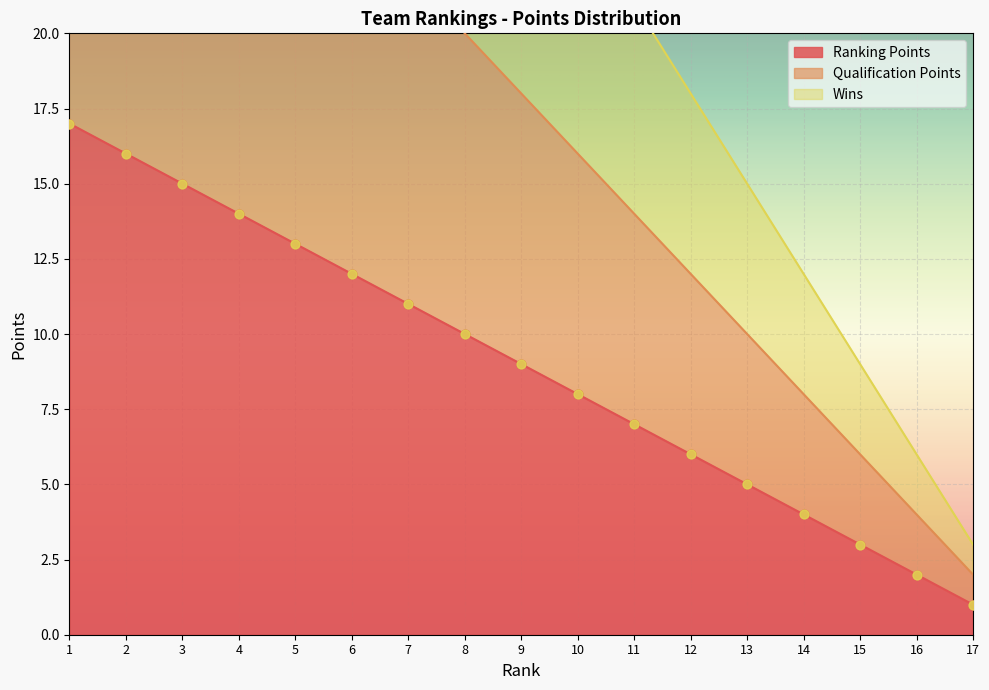

Which series has the widest spread of Y values?

Wins